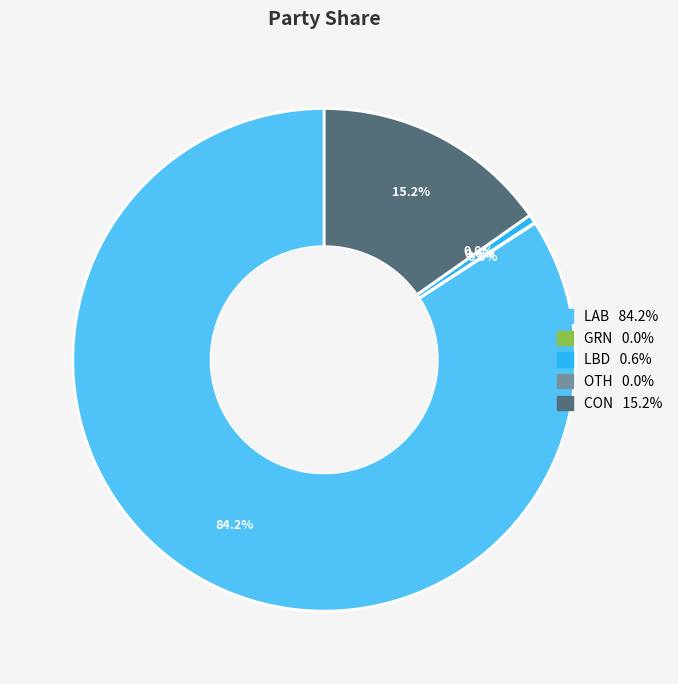

Is there a majority slice in this chart?

Yes